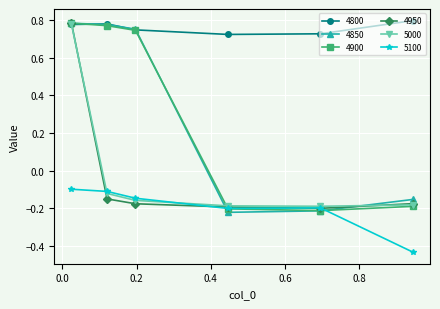

How many values in 4850 are below zero?

3